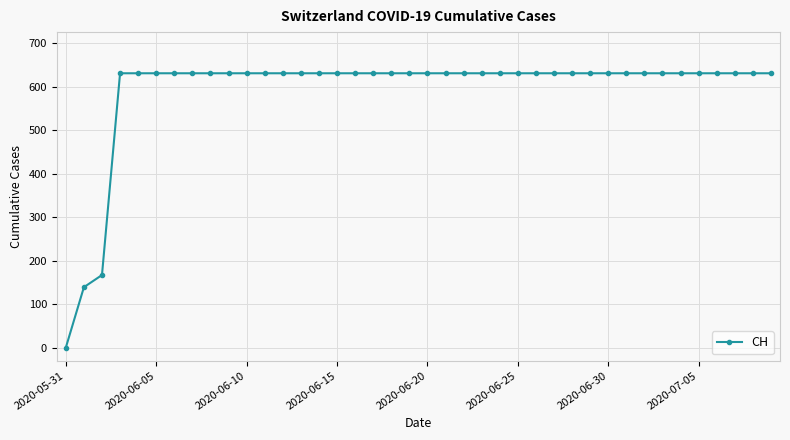

What is the difference between the maximum and second lowest values?

492